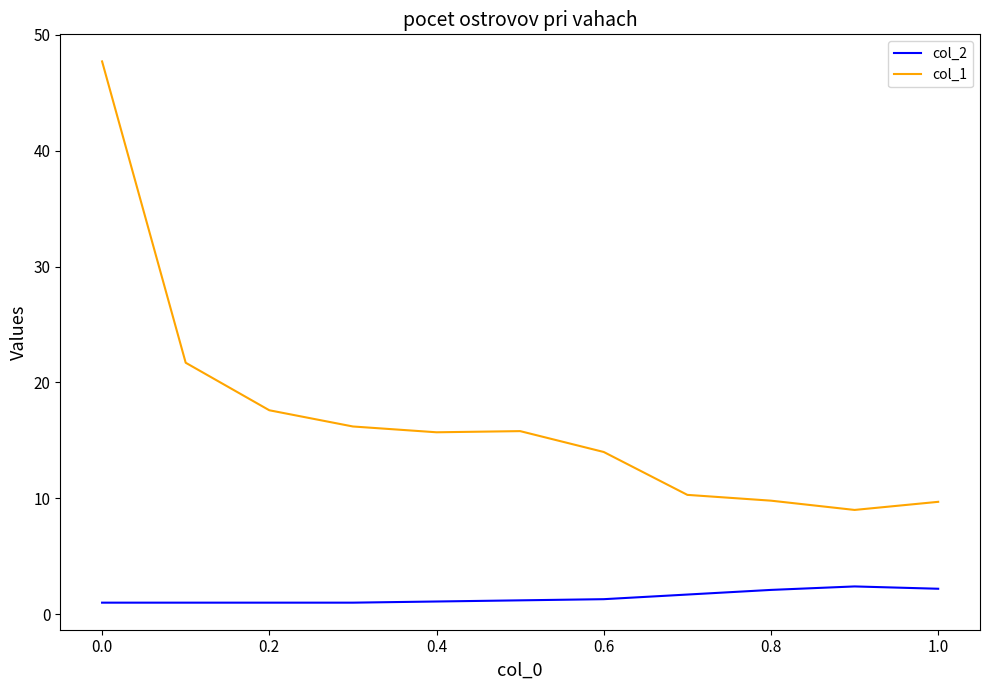

Which series has the largest range (max minus min)?

col_1